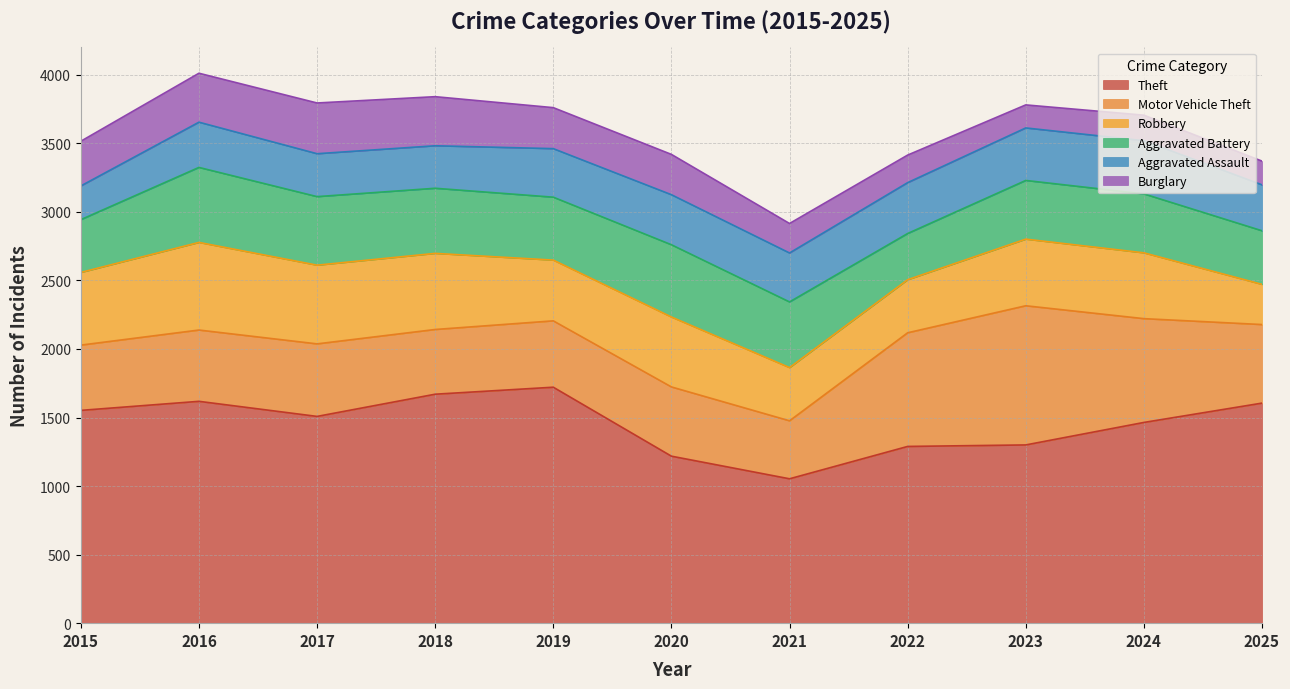

What is the difference between the maximum and second lowest values in the Burglary series?

197